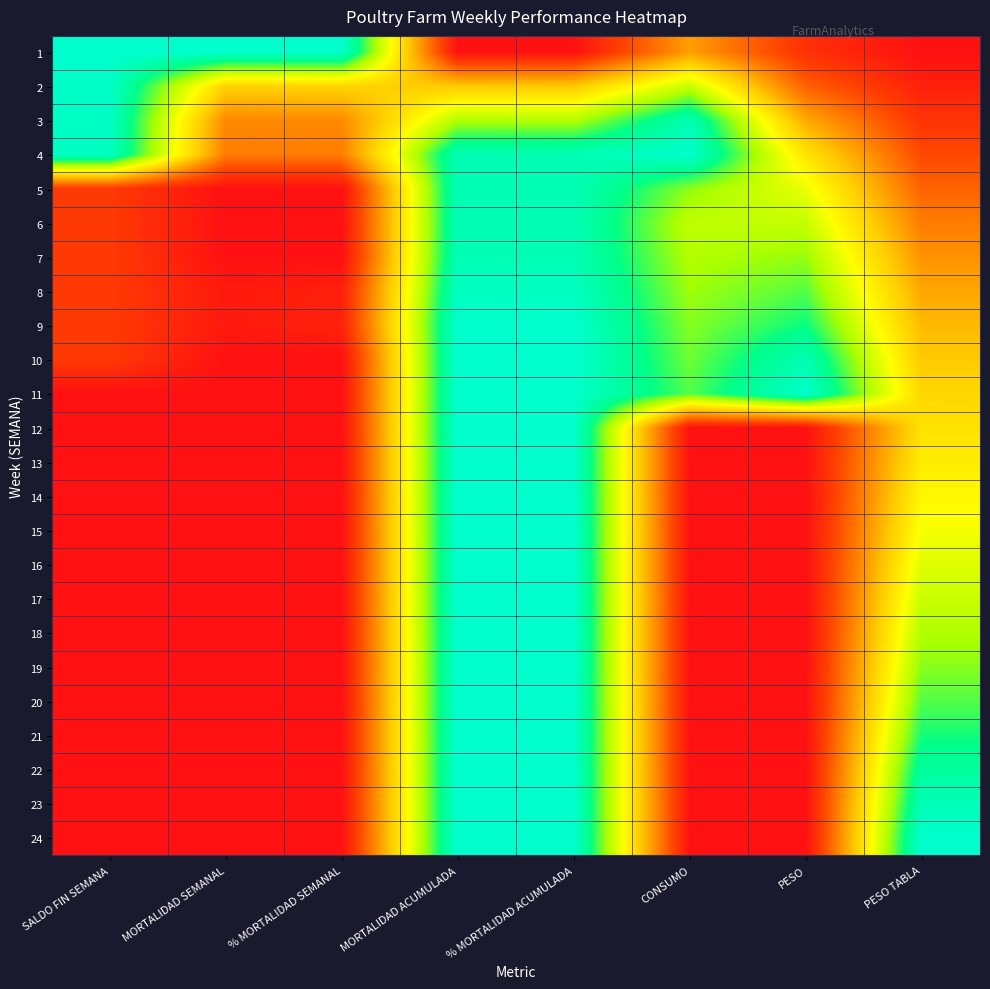

Reading left to right, what are all the values shown in this chart?

1: SALDO FIN SEMANA=1.0	MORTALIDAD SEMANAL=1.0	% MORTALIDAD SEMANAL=1.0	MORTALIDAD ACUMULADA=0.0	% MORTALIDAD ACUMULADA=0.0	CONSUMO=0.3	PESO=0.1	PESO TABLA=0.0
2: SALDO FIN SEMANA=1.0	MORTALIDAD SEMANAL=0.4	% MORTALIDAD SEMANAL=0.5	MORTALIDAD ACUMULADA=0.4	% MORTALIDAD ACUMULADA=0.4	CONSUMO=0.7	PESO=0.2	PESO TABLA=0.0
3: SALDO FIN SEMANA=1.0	MORTALIDAD SEMANAL=0.3	% MORTALIDAD SEMANAL=0.3	MORTALIDAD ACUMULADA=0.7	% MORTALIDAD ACUMULADA=0.7	CONSUMO=0.9	PESO=0.4	PESO TABLA=0.1
4: SALDO FIN SEMANA=1.0	MORTALIDAD SEMANAL=0.3	% MORTALIDAD SEMANAL=0.3	MORTALIDAD ACUMULADA=0.9	% MORTALIDAD ACUMULADA=1.0	CONSUMO=1.0	PESO=0.5	PESO TABLA=0.2
5: SALDO FIN SEMANA=0.1	MORTALIDAD SEMANAL=0.0	% MORTALIDAD SEMANAL=0.0	MORTALIDAD ACUMULADA=0.9	% MORTALIDAD ACUMULADA=1.0	CONSUMO=0.7	PESO=0.6	PESO TABLA=0.2
6: SALDO FIN SEMANA=0.1	MORTALIDAD SEMANAL=0.0	% MORTALIDAD SEMANAL=0.0	MORTALIDAD ACUMULADA=0.9	% MORTALIDAD ACUMULADA=1.0	CONSUMO=0.7	PESO=0.7	PESO TABLA=0.3
7: SALDO FIN SEMANA=0.1	MORTALIDAD SEMANAL=0.0	% MORTALIDAD SEMANAL=0.0	MORTALIDAD ACUMULADA=0.9	% MORTALIDAD ACUMULADA=1.0	CONSUMO=0.7	PESO=0.7	PESO TABLA=0.3
8: SALDO FIN SEMANA=0.1	MORTALIDAD SEMANAL=0.0	% MORTALIDAD SEMANAL=0.0	MORTALIDAD ACUMULADA=1.0	% MORTALIDAD ACUMULADA=1.0	CONSUMO=0.7	PESO=0.8	PESO TABLA=0.4
9: SALDO FIN SEMANA=0.1	MORTALIDAD SEMANAL=0.0	% MORTALIDAD SEMANAL=0.1	MORTALIDAD ACUMULADA=1.0	% MORTALIDAD ACUMULADA=1.0	CONSUMO=0.7	PESO=0.9	PESO TABLA=0.4
10: SALDO FIN SEMANA=0.1	MORTALIDAD SEMANAL=0.0	% MORTALIDAD SEMANAL=0.0	MORTALIDAD ACUMULADA=1.0	% MORTALIDAD ACUMULADA=1.0	CONSUMO=0.8	PESO=0.9	PESO TABLA=0.4
11: SALDO FIN SEMANA=0.0	MORTALIDAD SEMANAL=0.0	% MORTALIDAD SEMANAL=0.0	MORTALIDAD ACUMULADA=1.0	% MORTALIDAD ACUMULADA=1.0	CONSUMO=0.8	PESO=1.0	PESO TABLA=0.5
12: SALDO FIN SEMANA=0.0	MORTALIDAD SEMANAL=0.0	% MORTALIDAD SEMANAL=0.0	MORTALIDAD ACUMULADA=1.0	% MORTALIDAD ACUMULADA=1.0	CONSUMO=0.0	PESO=0.0	PESO TABLA=0.5
13: SALDO FIN SEMANA=0.0	MORTALIDAD SEMANAL=0.0	% MORTALIDAD SEMANAL=0.0	MORTALIDAD ACUMULADA=1.0	% MORTALIDAD ACUMULADA=1.0	CONSUMO=0.0	PESO=0.0	PESO TABLA=0.5
14: SALDO FIN SEMANA=0.0	MORTALIDAD SEMANAL=0.0	% MORTALIDAD SEMANAL=0.0	MORTALIDAD ACUMULADA=1.0	% MORTALIDAD ACUMULADA=1.0	CONSUMO=0.0	PESO=0.0	PESO TABLA=0.6
15: SALDO FIN SEMANA=0.0	MORTALIDAD SEMANAL=0.0	% MORTALIDAD SEMANAL=0.0	MORTALIDAD ACUMULADA=1.0	% MORTALIDAD ACUMULADA=1.0	CONSUMO=0.0	PESO=0.0	PESO TABLA=0.6
16: SALDO FIN SEMANA=0.0	MORTALIDAD SEMANAL=0.0	% MORTALIDAD SEMANAL=0.0	MORTALIDAD ACUMULADA=1.0	% MORTALIDAD ACUMULADA=1.0	CONSUMO=0.0	PESO=0.0	PESO TABLA=0.6
17: SALDO FIN SEMANA=0.0	MORTALIDAD SEMANAL=0.0	% MORTALIDAD SEMANAL=0.0	MORTALIDAD ACUMULADA=1.0	% MORTALIDAD ACUMULADA=1.0	CONSUMO=0.0	PESO=0.0	PESO TABLA=0.7
18: SALDO FIN SEMANA=0.0	MORTALIDAD SEMANAL=0.0	% MORTALIDAD SEMANAL=0.0	MORTALIDAD ACUMULADA=1.0	% MORTALIDAD ACUMULADA=1.0	CONSUMO=0.0	PESO=0.0	PESO TABLA=0.7
19: SALDO FIN SEMANA=0.0	MORTALIDAD SEMANAL=0.0	% MORTALIDAD SEMANAL=0.0	MORTALIDAD ACUMULADA=1.0	% MORTALIDAD ACUMULADA=1.0	CONSUMO=0.0	PESO=0.0	PESO TABLA=0.7
20: SALDO FIN SEMANA=0.0	MORTALIDAD SEMANAL=0.0	% MORTALIDAD SEMANAL=0.0	MORTALIDAD ACUMULADA=1.0	% MORTALIDAD ACUMULADA=1.0	CONSUMO=0.0	PESO=0.0	PESO TABLA=0.8
21: SALDO FIN SEMANA=0.0	MORTALIDAD SEMANAL=0.0	% MORTALIDAD SEMANAL=0.0	MORTALIDAD ACUMULADA=1.0	% MORTALIDAD ACUMULADA=1.0	CONSUMO=0.0	PESO=0.0	PESO TABLA=0.8
22: SALDO FIN SEMANA=0.0	MORTALIDAD SEMANAL=0.0	% MORTALIDAD SEMANAL=0.0	MORTALIDAD ACUMULADA=1.0	% MORTALIDAD ACUMULADA=1.0	CONSUMO=0.0	PESO=0.0	PESO TABLA=0.9
23: SALDO FIN SEMANA=0.0	MORTALIDAD SEMANAL=0.0	% MORTALIDAD SEMANAL=0.0	MORTALIDAD ACUMULADA=1.0	% MORTALIDAD ACUMULADA=1.0	CONSUMO=0.0	PESO=0.0	PESO TABLA=1.0
24: SALDO FIN SEMANA=0.0	MORTALIDAD SEMANAL=0.0	% MORTALIDAD SEMANAL=0.0	MORTALIDAD ACUMULADA=1.0	% MORTALIDAD ACUMULADA=1.0	CONSUMO=0.0	PESO=0.0	PESO TABLA=1.0